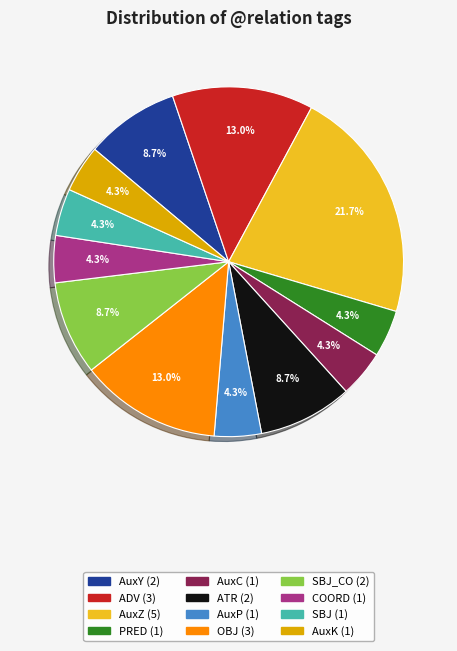

Is there a majority slice in this chart?

No